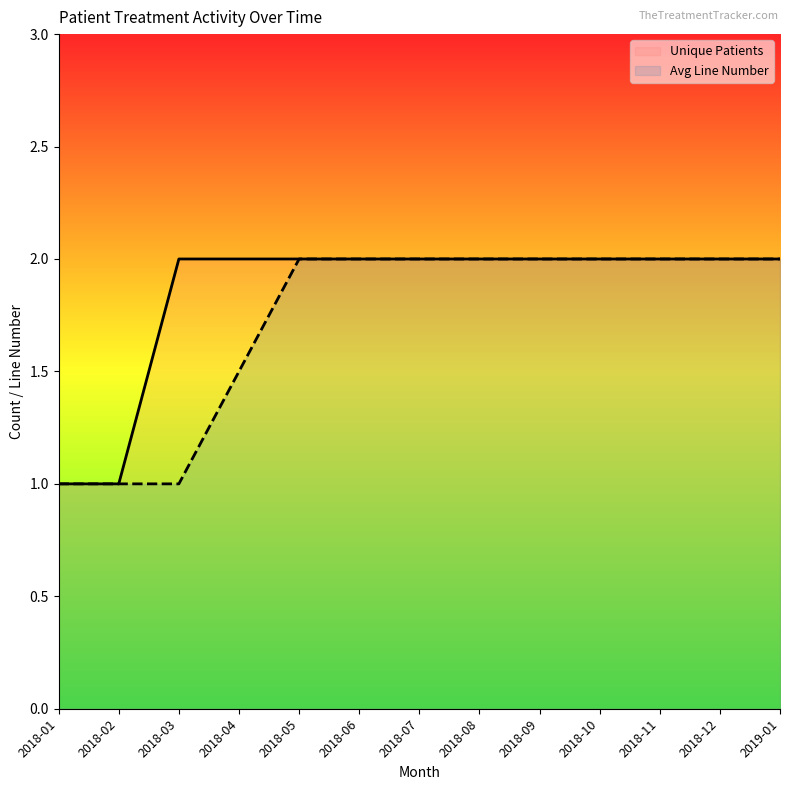

Reading left to right, list all the values displayed in this chart.

Unique Patients: 2018-01=1.0	2018-02=1.0	2018-03=2.0	2018-04=2.0	2018-05=2.0	2018-06=2.0	2018-07=2.0	2018-08=2.0	2018-09=2.0	2018-10=2.0	2018-11=2.0	2018-12=2.0	2019-01=2.0
Avg Line Number: 2018-01=1.0	2018-02=1.0	2018-03=1.0	2018-04=1.5	2018-05=2.0	2018-06=2.0	2018-07=2.0	2018-08=2.0	2018-09=2.0	2018-10=2.0	2018-11=2.0	2018-12=2.0	2019-01=2.0